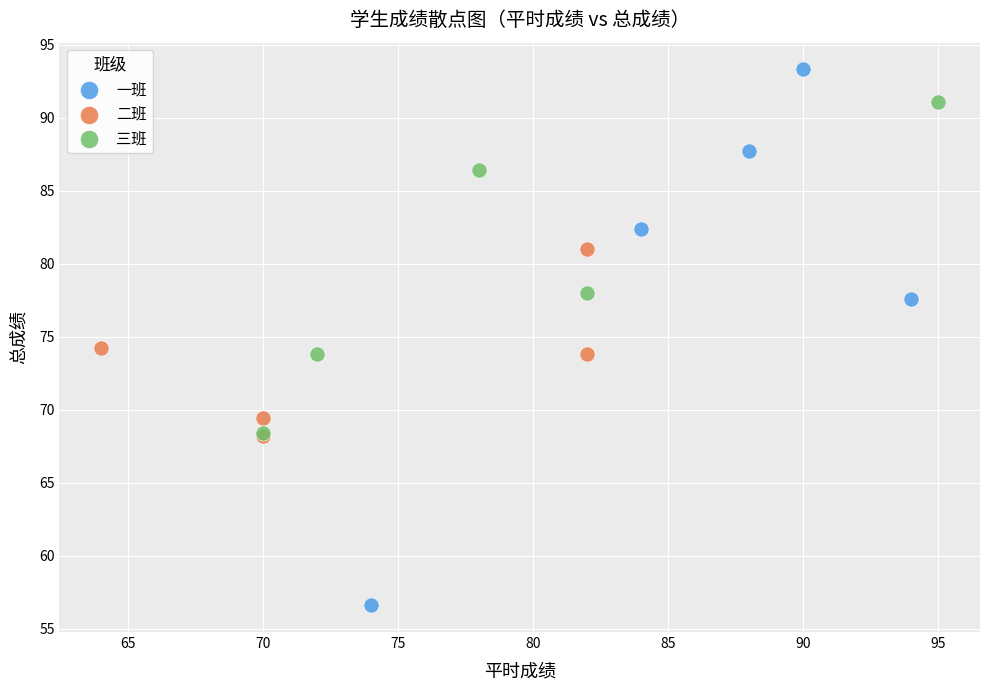

Which series reaches the minimum Y coordinate?

一班